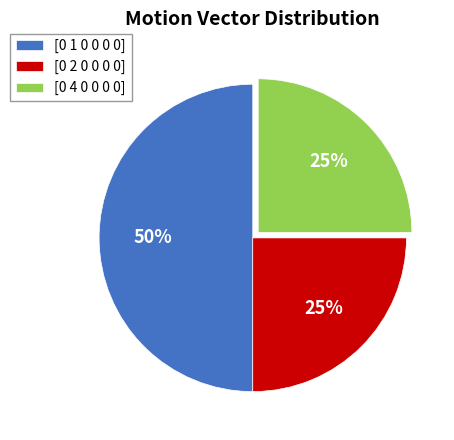

Does [0 2 0 0 0 0] account for over 50% of the chart?

No